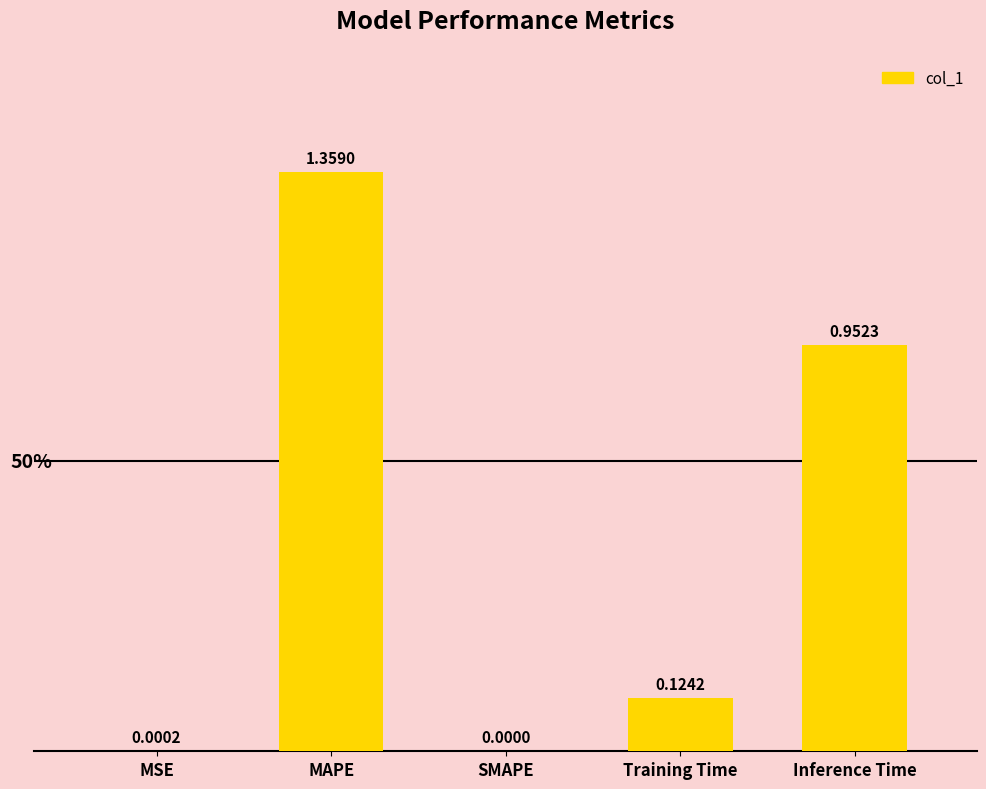

Are the bars horizontal?

No